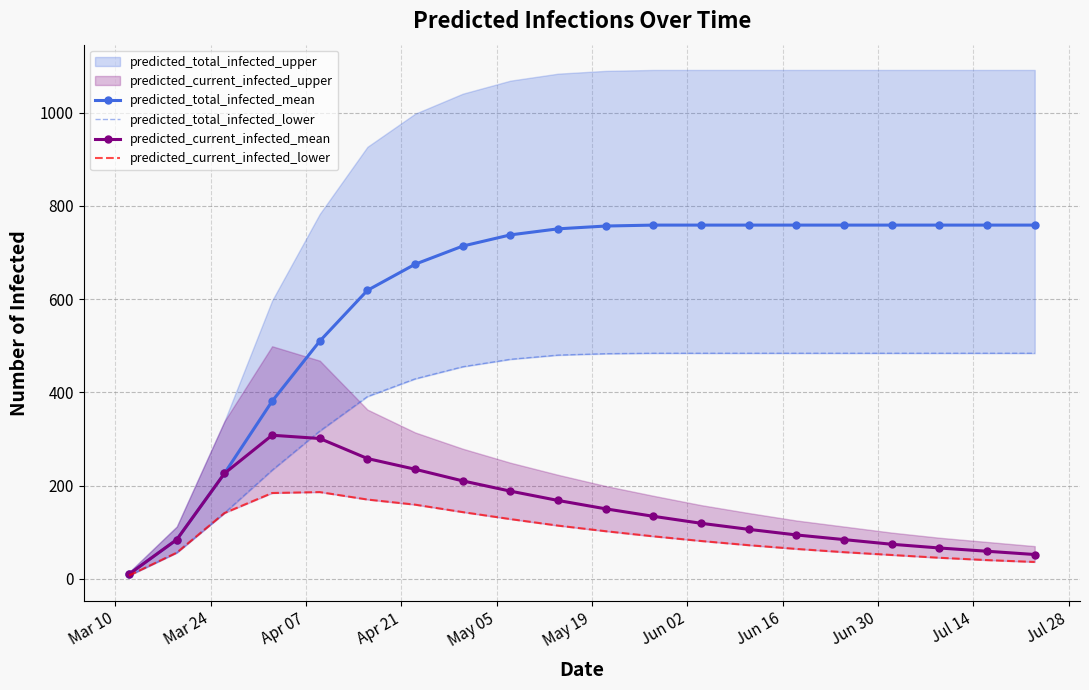

What is the maximum value for predicted_current_infected_mean?

308